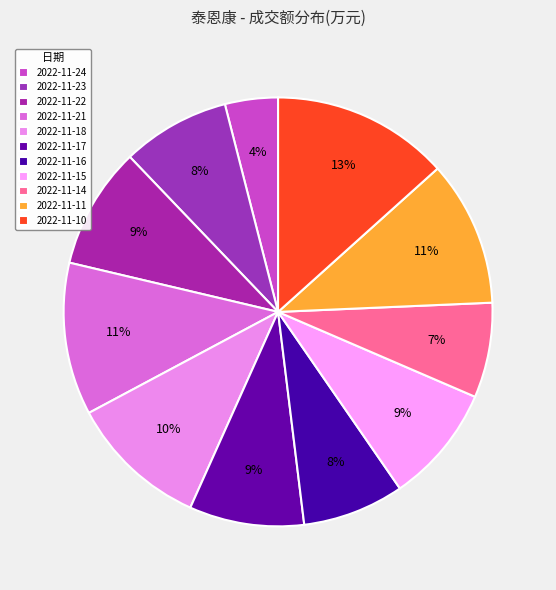

Do 2022-11-22 and 2022-11-16 together represent more than half of the pie?

No